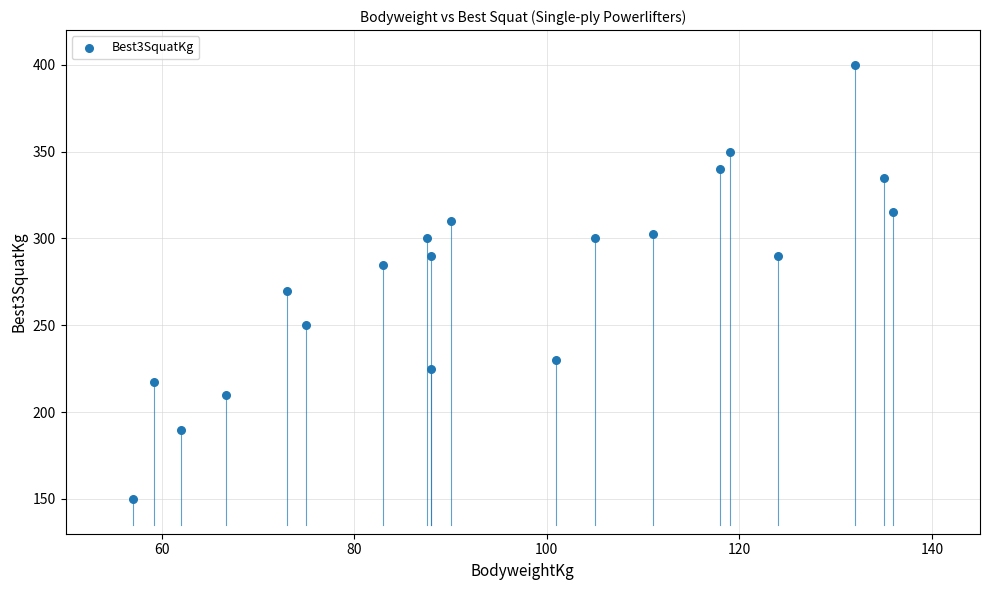

What is the range of X values (max minus min)?

79.0